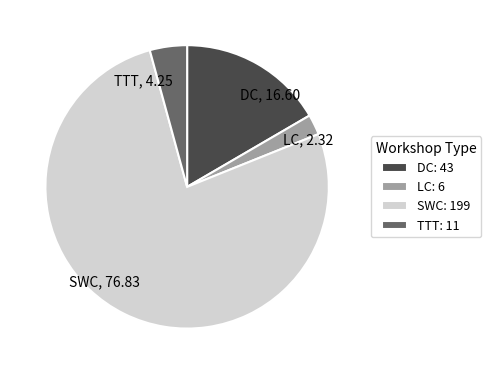

Is it true that LC is 15% of the pie?

False